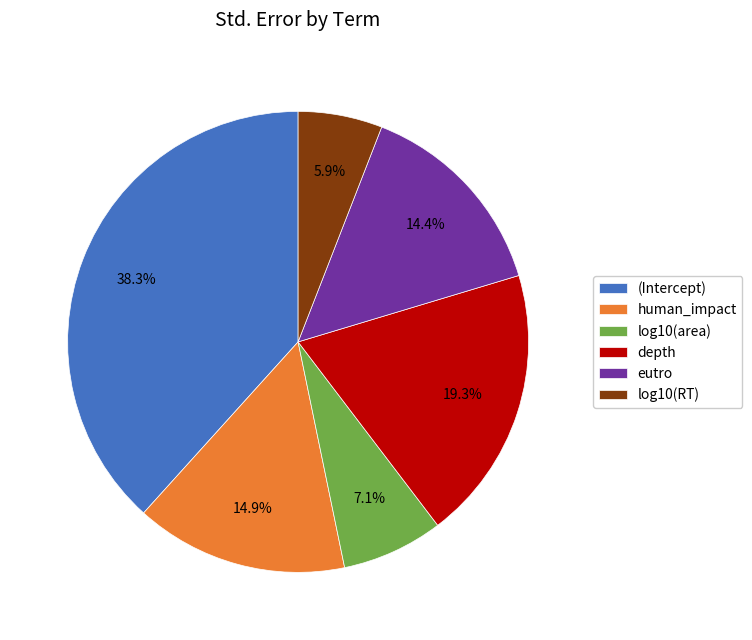

To the nearest percent, what is the average slice percentage?

17%